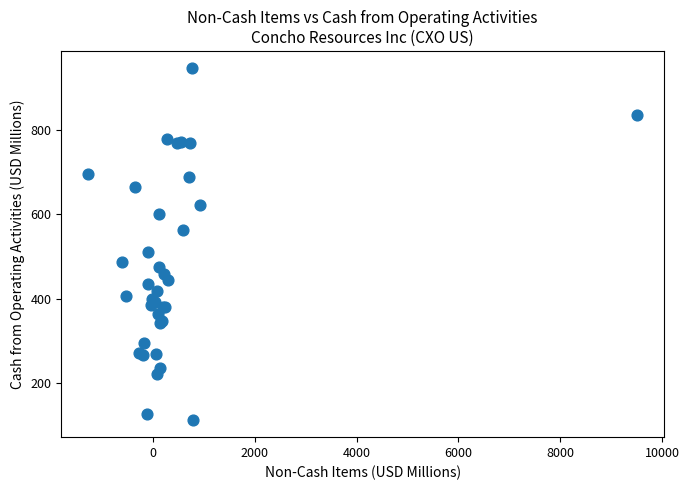

What Y value in the scatter plot is closest to 529?

510.0